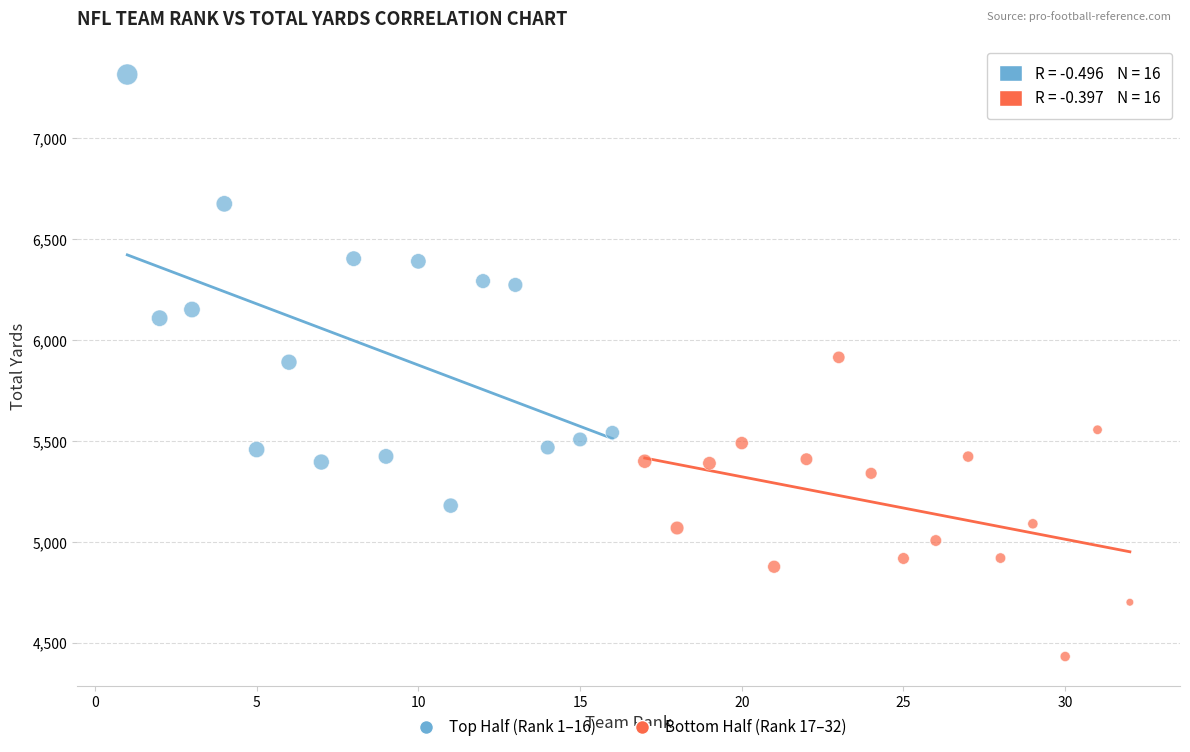

Which series reaches the maximum Y coordinate?

Top Half (Rank 1–16)